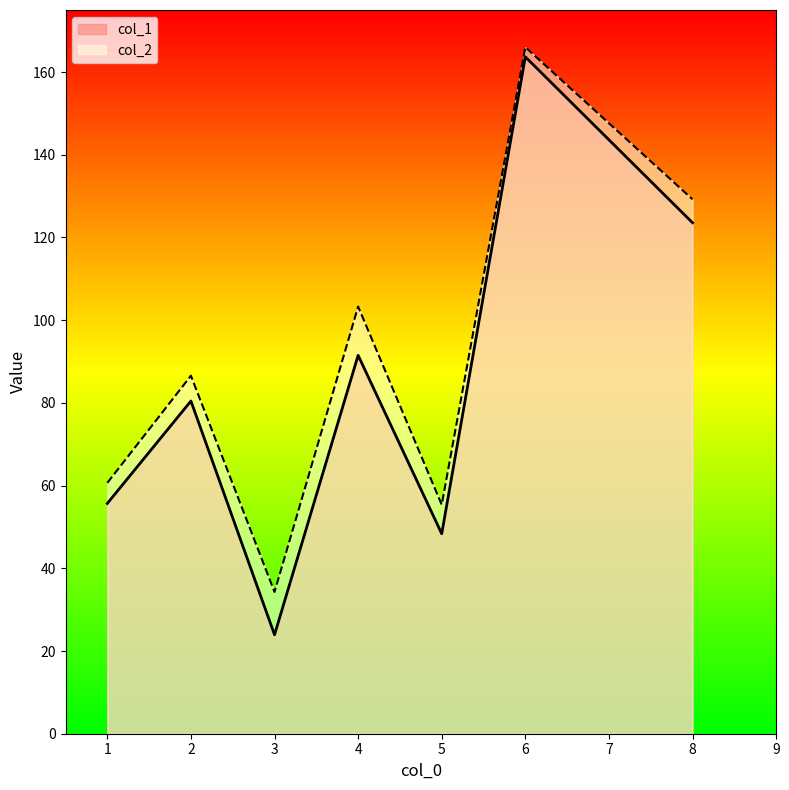

Reading right to left, what are all the values shown in this chart?

col_1: 6=163.7	8=123.6	4=91.5	2=80.5	1=55.7	5=48.4	3=23.9
col_2: 6=166.0	8=129.2	4=103.3	2=86.6	1=60.7	5=55.4	3=34.3